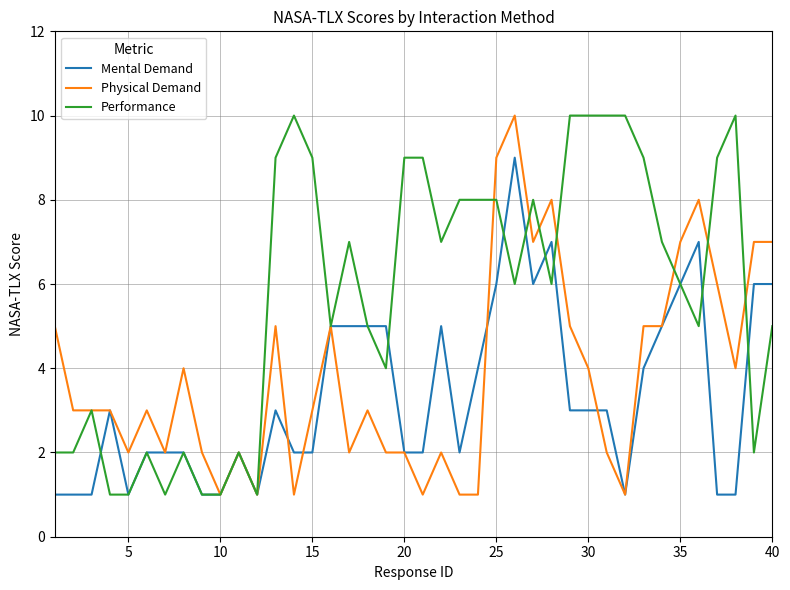

List the series in order of their overall mean, highest first.

Performance, Physical Demand, Mental Demand